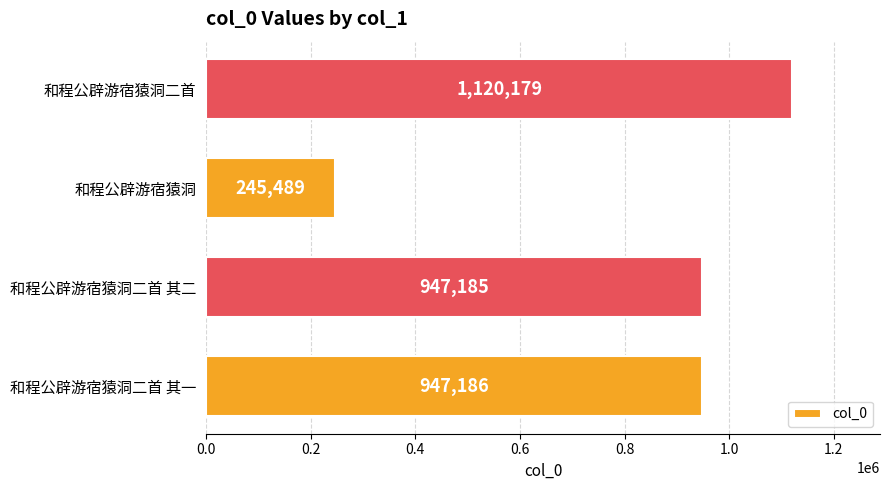

True or false: the data shows 154144 at 和程公辟游宿猿洞.

False